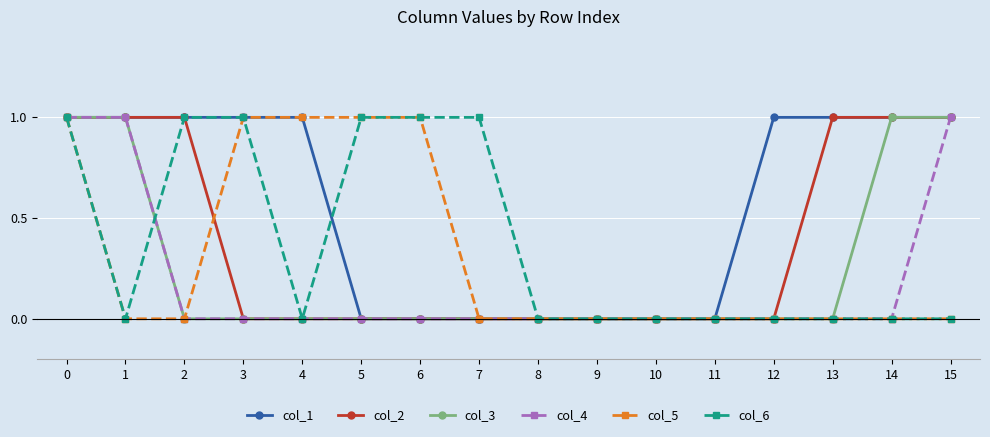

The col_3 series shows 1 at 14. True or false?

True